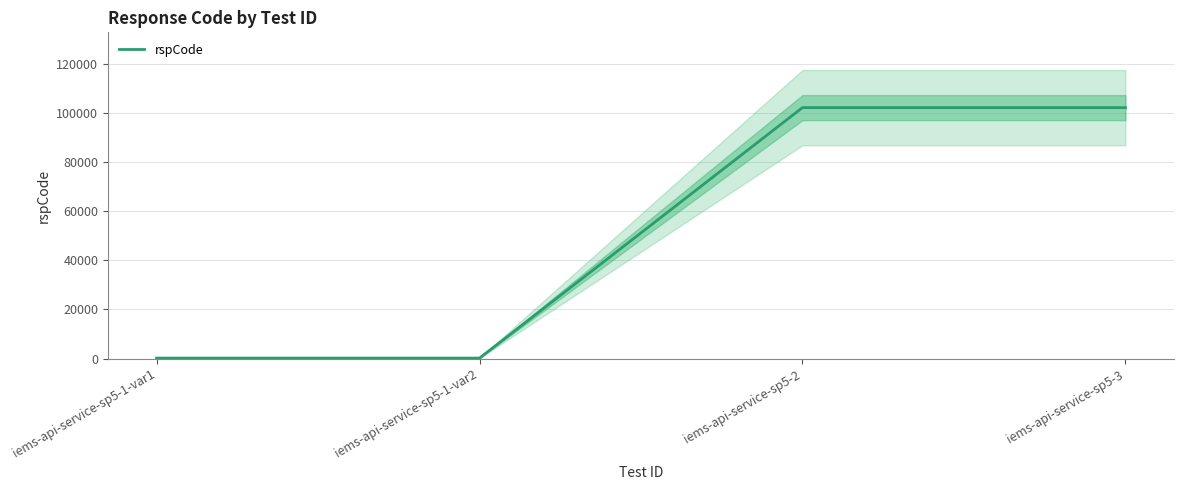

What is the label of the 1st point from the right?

iems-api-service-sp5-3